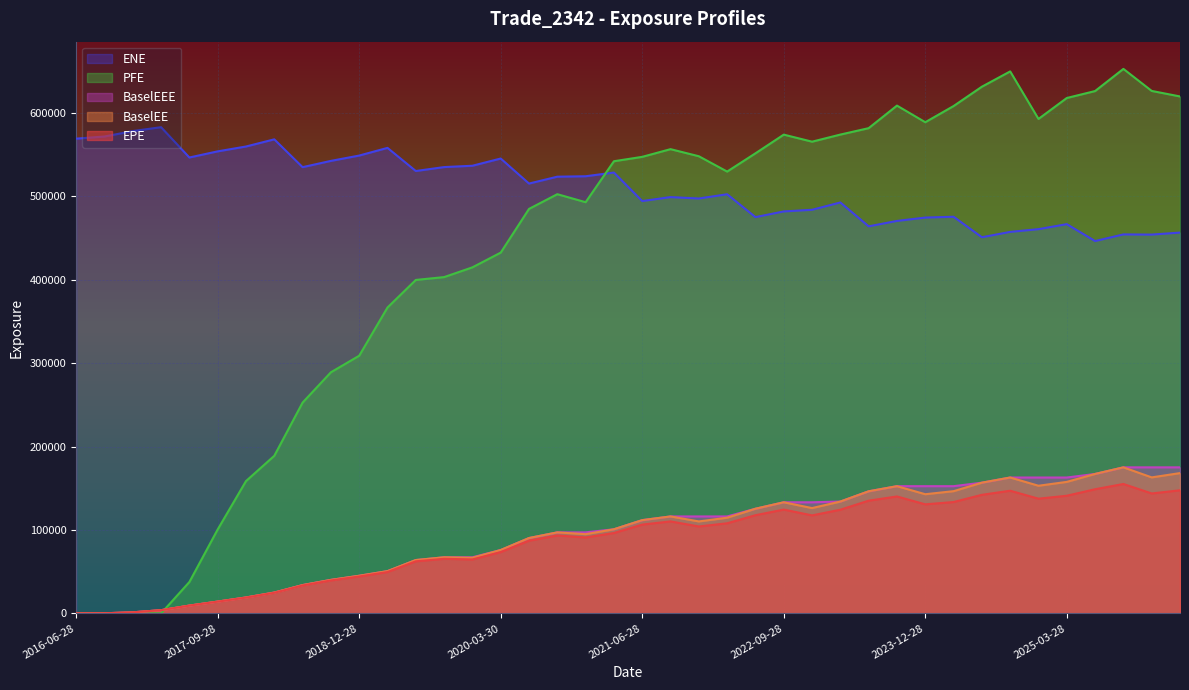

True or false: EPE and BaselEE cross at least once.

False